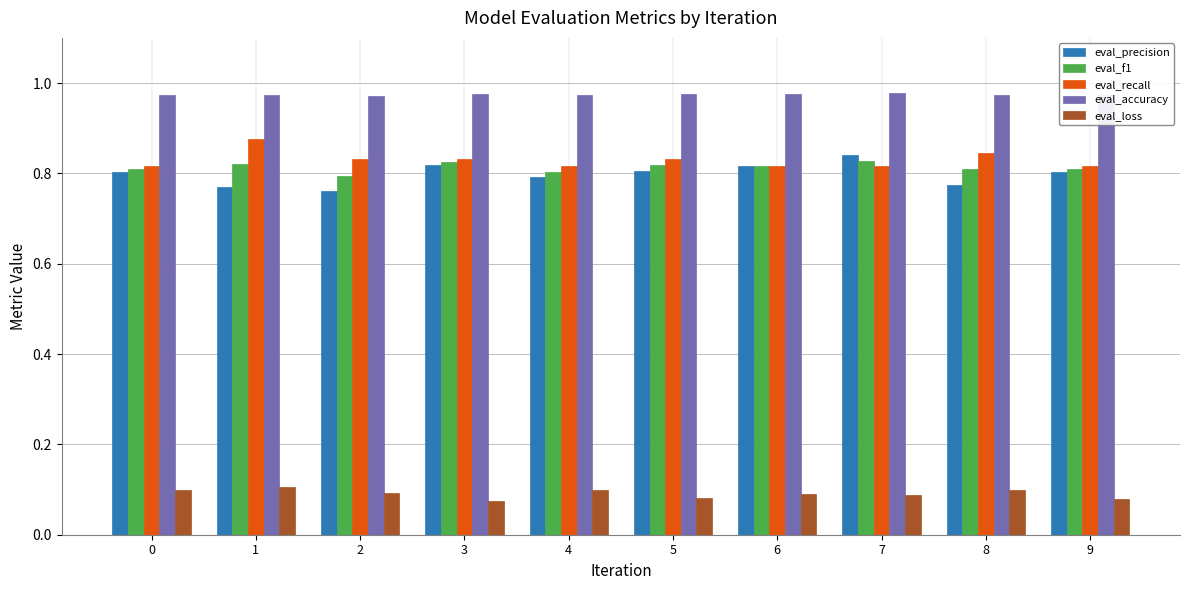

Which series has the largest total across all categories?

eval_accuracy